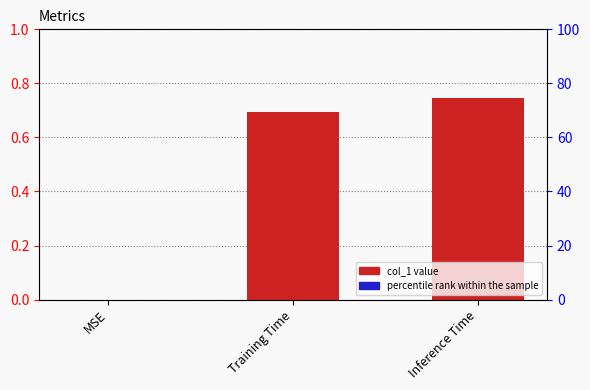

What position from the right is Training Time?

2